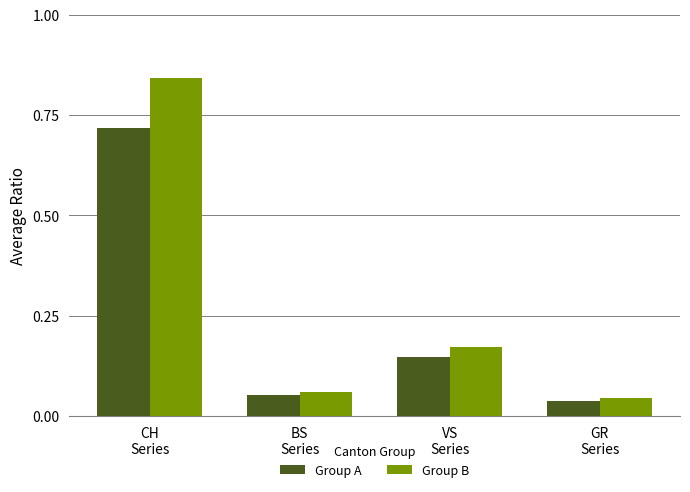

Rank the series by their maximum value, from lowest to highest.

Group A, Group B